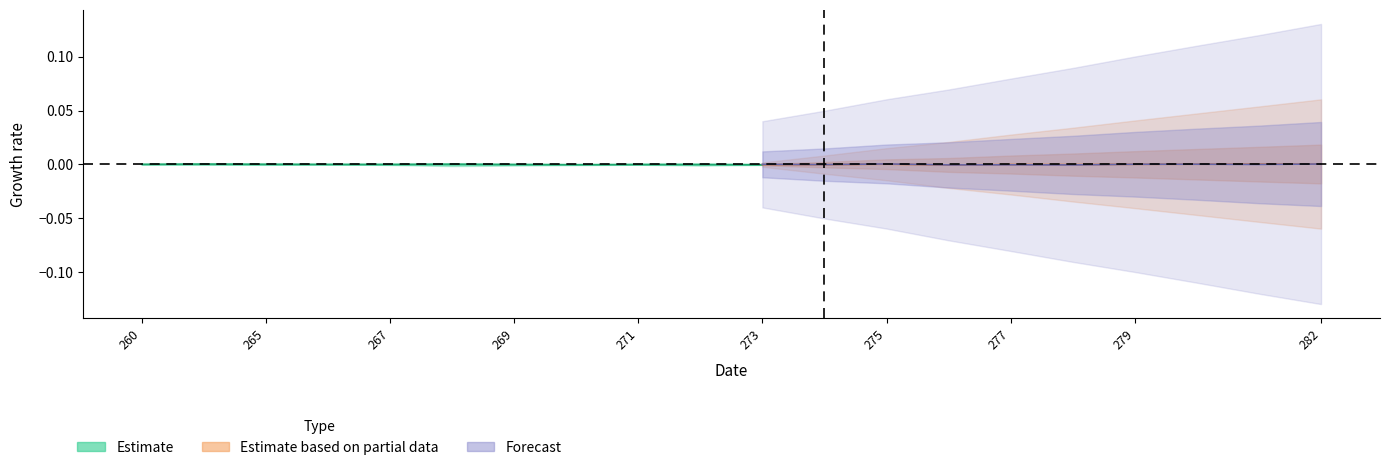

How many values are below 0?

5